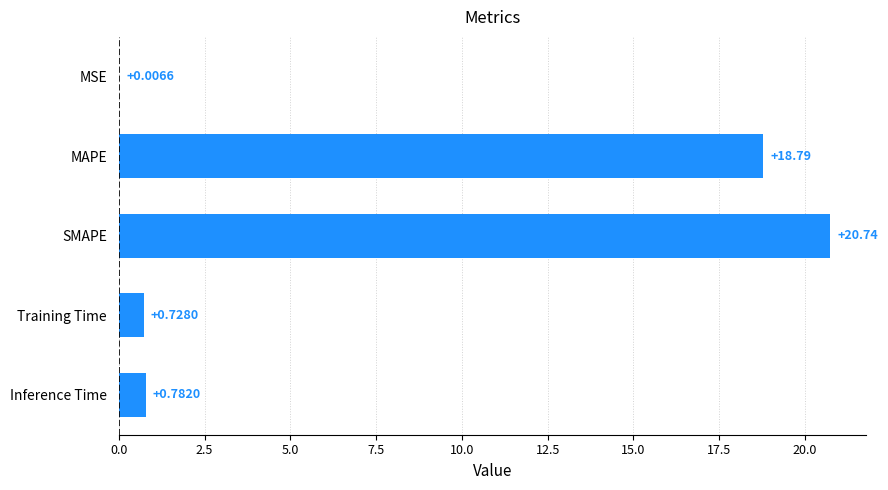

What is the change in value from MAPE to Training Time?

-18.1